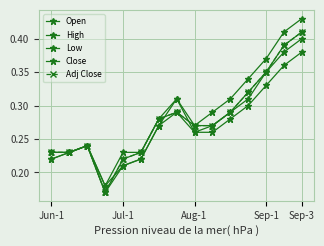

True or false: High has more than 0 interior local peaks.

True